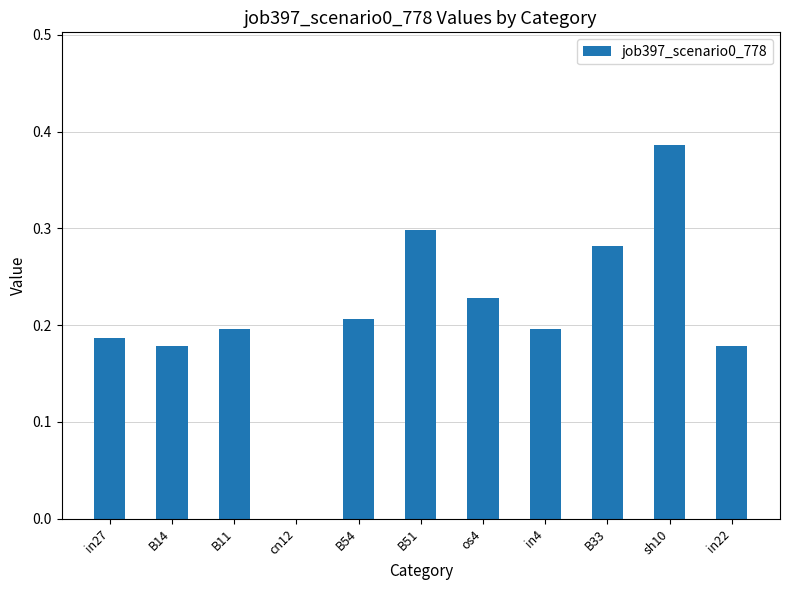

True or false: the data shows 0.2 at os4.

True